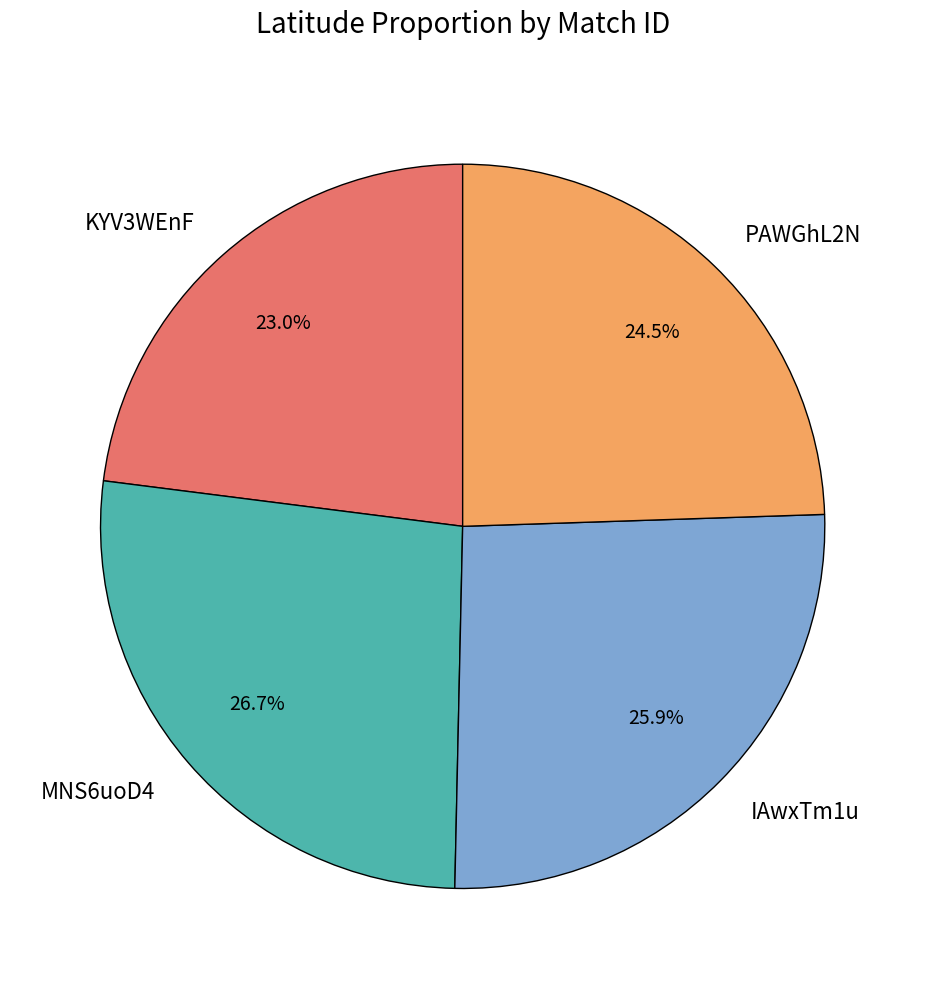

Rank the categories by value from lowest to highest.

KYV3WEnF, PAWGhL2N, IAwxTm1u, MNS6uoD4